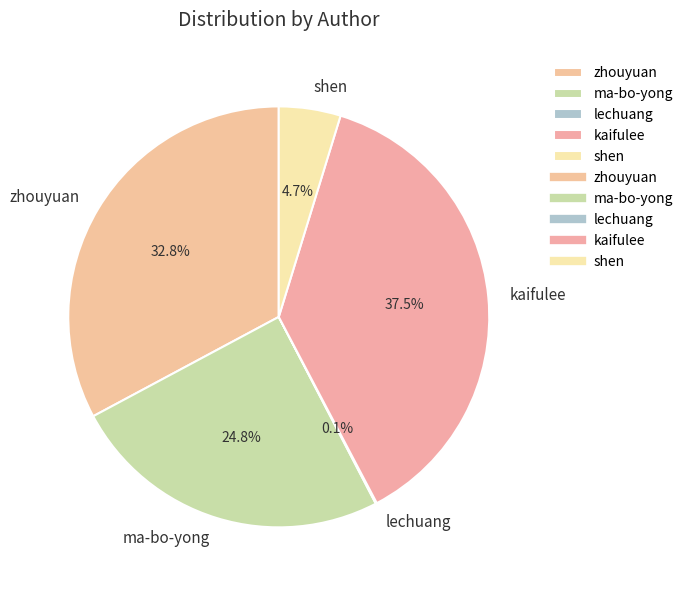

Is there a majority slice in this chart?

No